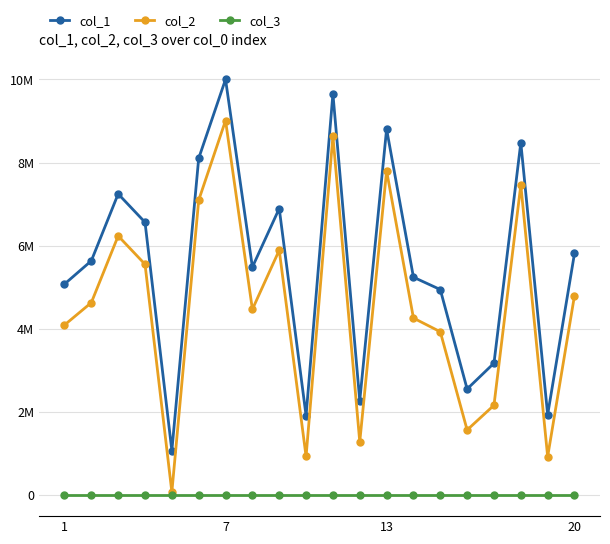

Which series has the largest total across all categories?

col_1